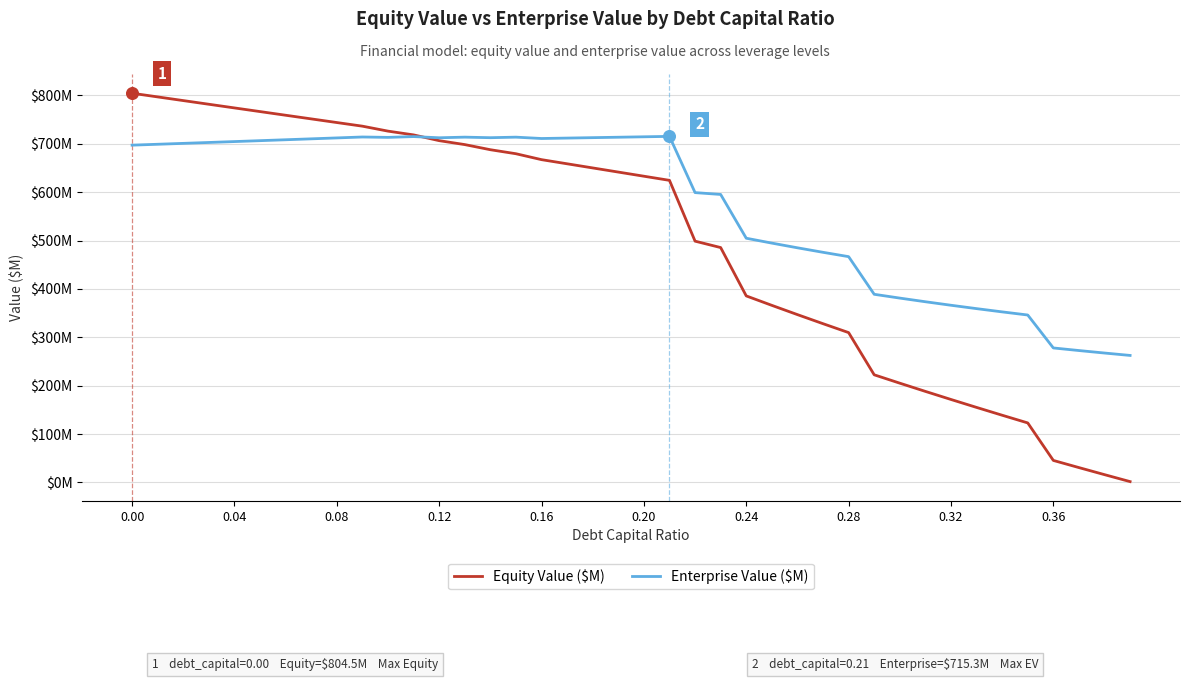

What are all the series names shown in the legend?

Equity Value ($M), Enterprise Value ($M)